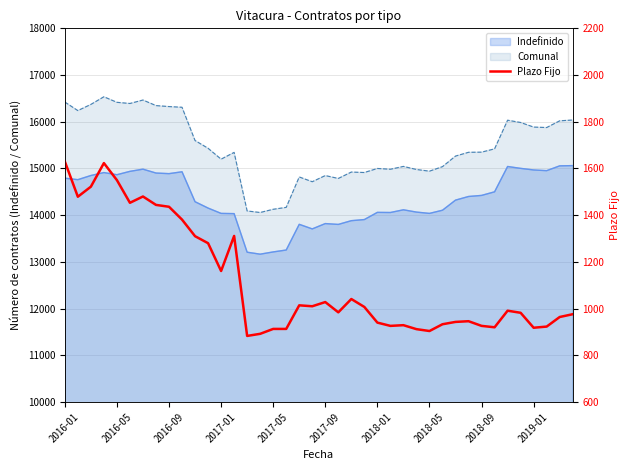

What is the average value?

1119